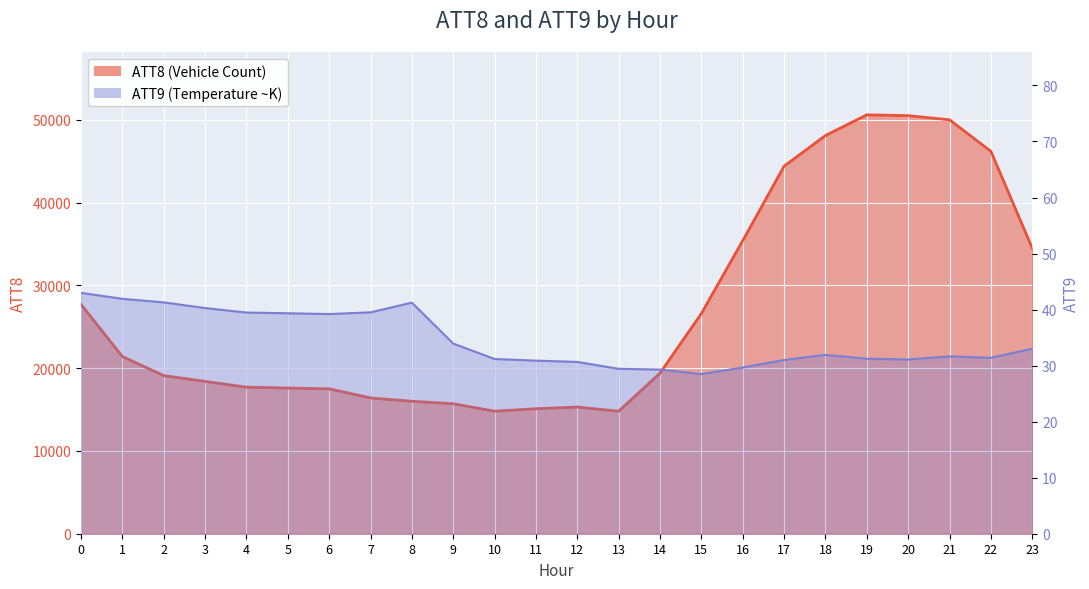

Reading right to left, transcribe all the data shown in this chart.

ATT8 line: 34500.0	46200.0	50000.0	50500.0	50600.0	48100.0	44400.0	35400.0	26600.0	19400.0	14800.0	15300.0	15100.0	14800.0	15700.0	16000.0	16400.0	17500.0	17600.0	17700.0	18400.0	19100.0	21400.0	27700.0
ATT9 line: 33.0	31.4	31.7	31.1	31.2	31.9	31.0	29.7	28.5	29.3	29.4	30.7	30.9	31.2	33.9	41.2	39.5	39.2	39.3	39.5	40.3	41.3	41.9	43.0